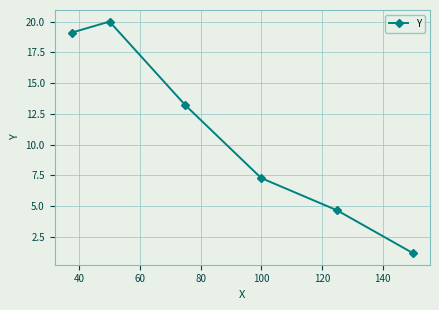

What is the value of the 3rd point from the left?

13.2